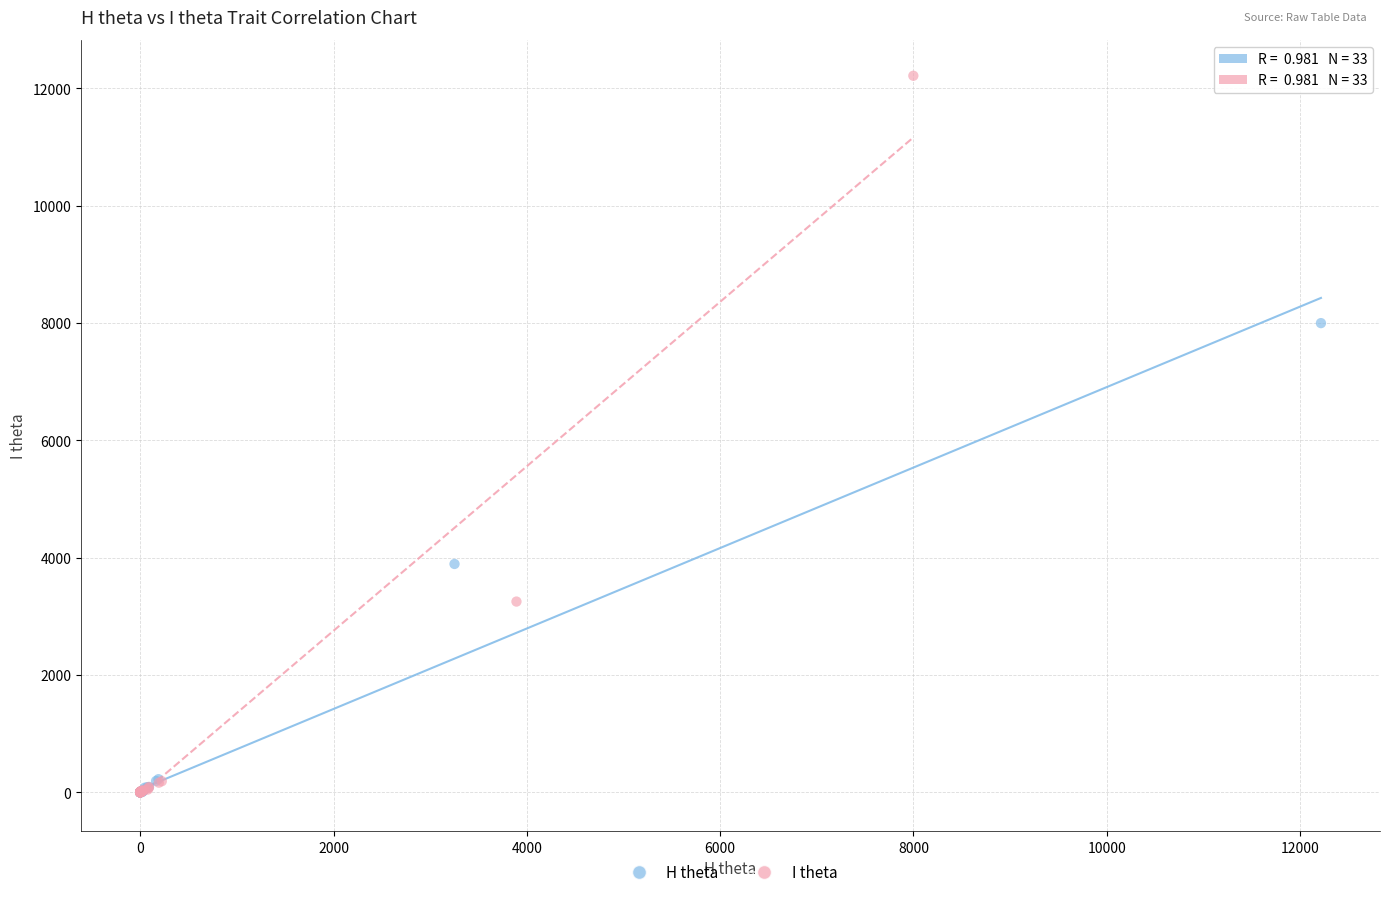

Which series contains the highest Y value?

I theta